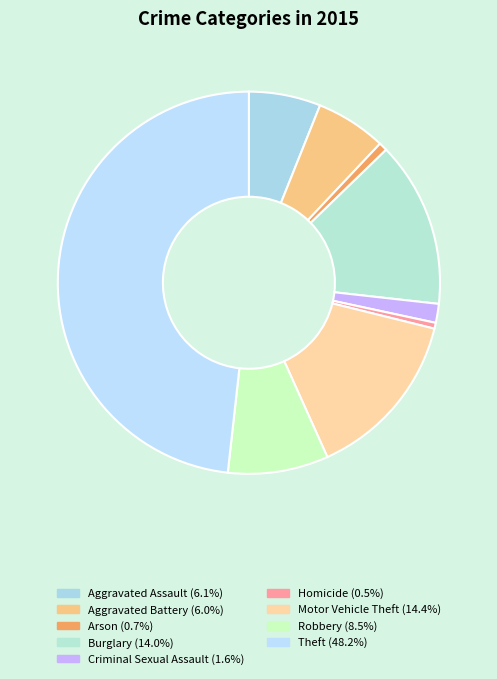

Count the number of slices in the pie.

9